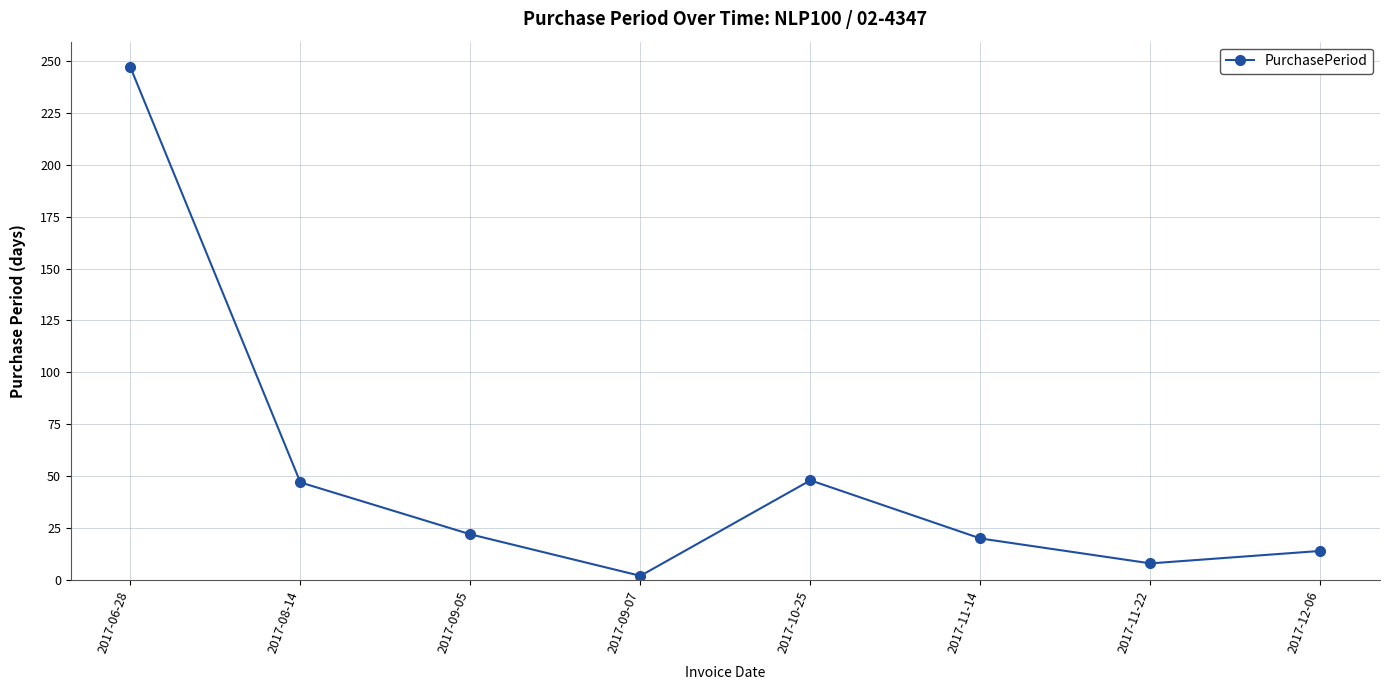

True or false: the data shows 47 at 2017-08-14.

True